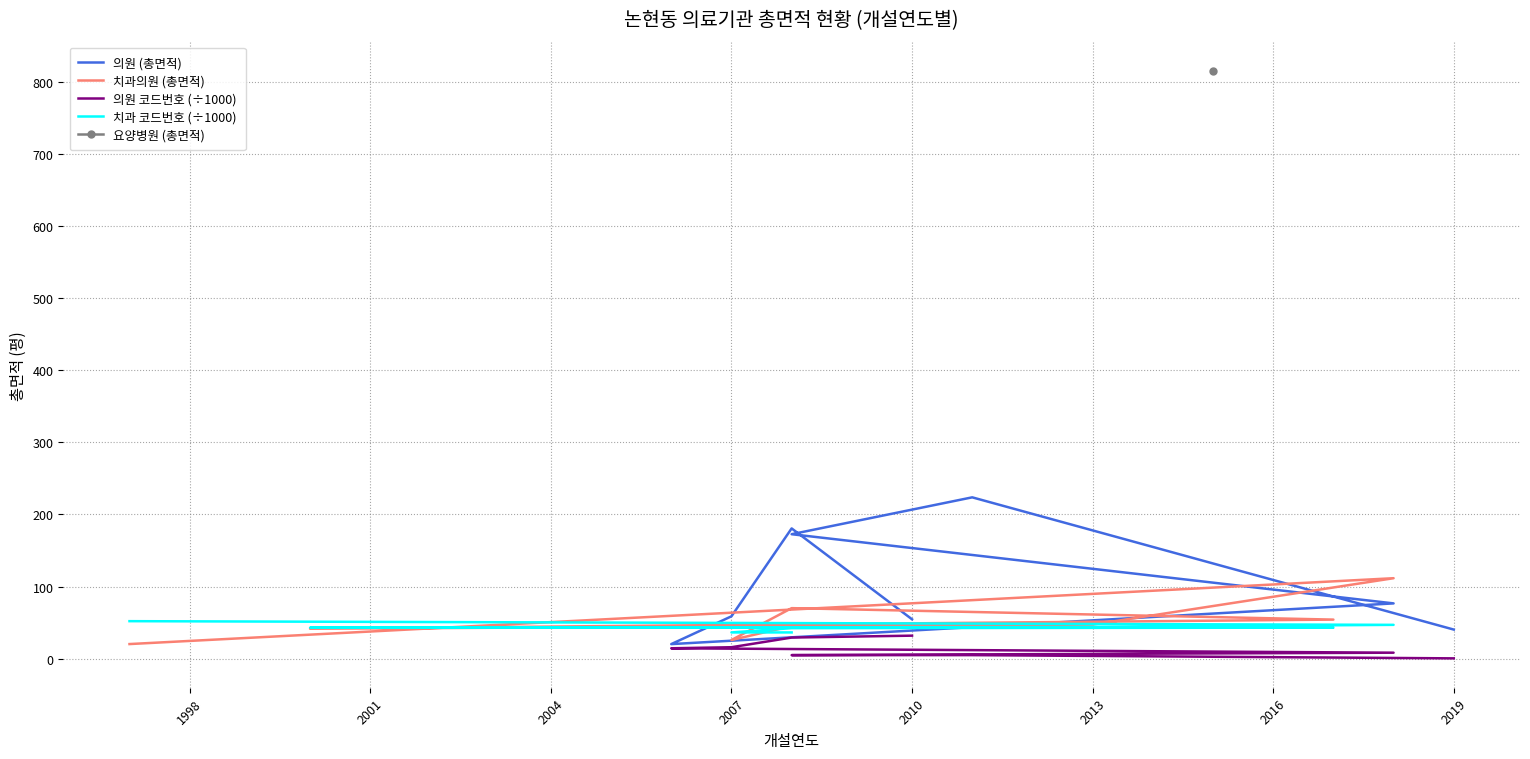

What is the greatest value displayed?

223.6